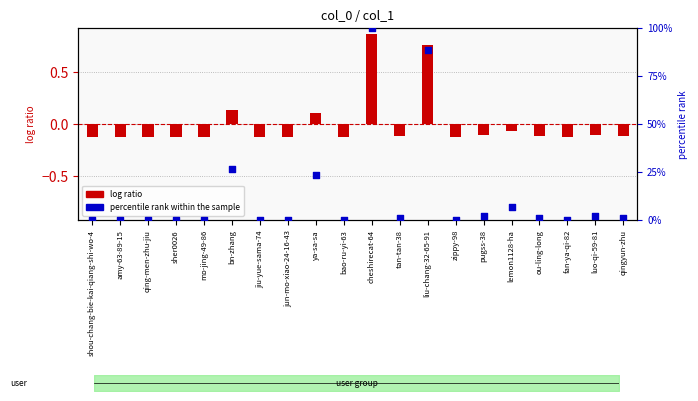

Is the value of percentile rank within the sample at lemon1128-ha greater than the value of log ratio at qing-men-zhu-jiu?

Yes